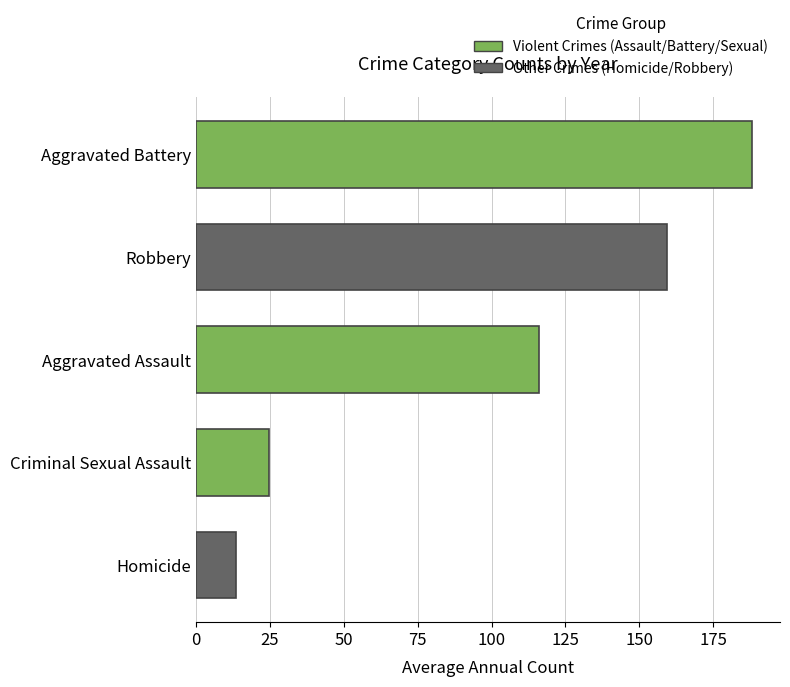

What is the sum of the values at Criminal Sexual Assault and Aggravated Assault?

140.9